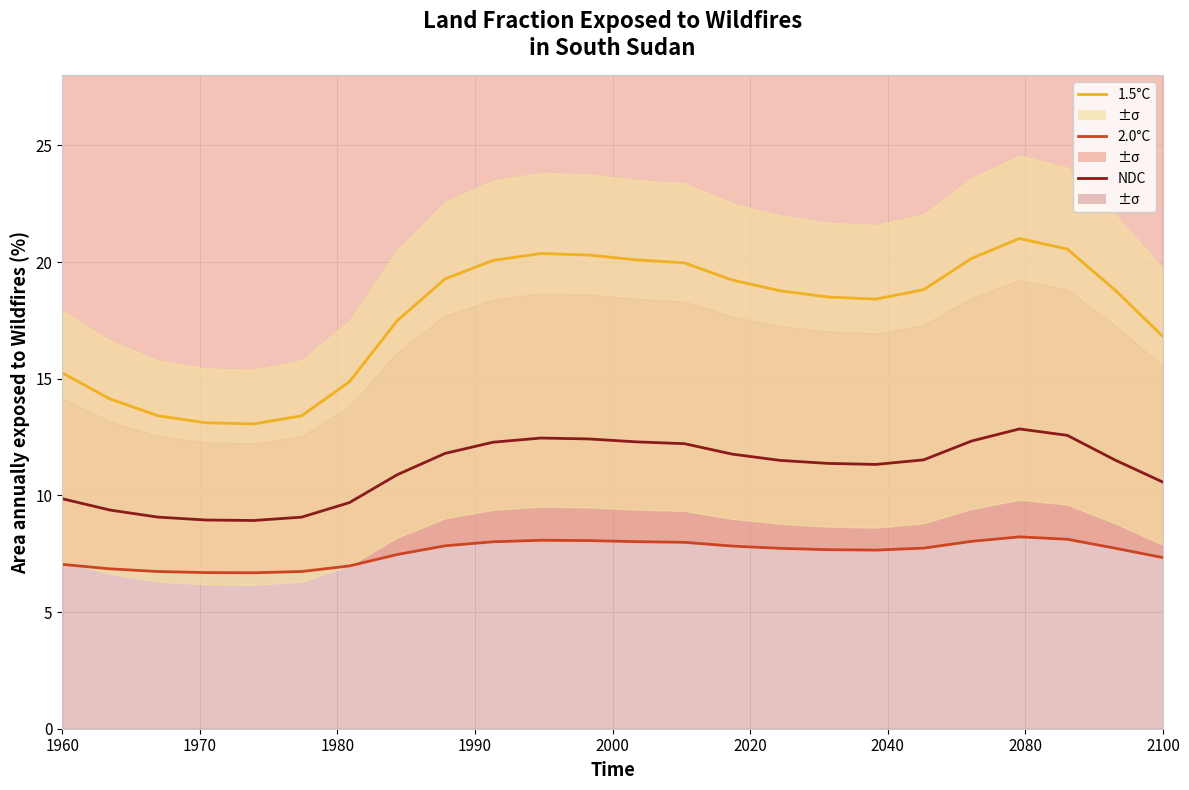

True or false: 1.5°C and 2.0°C intersect in this chart.

False